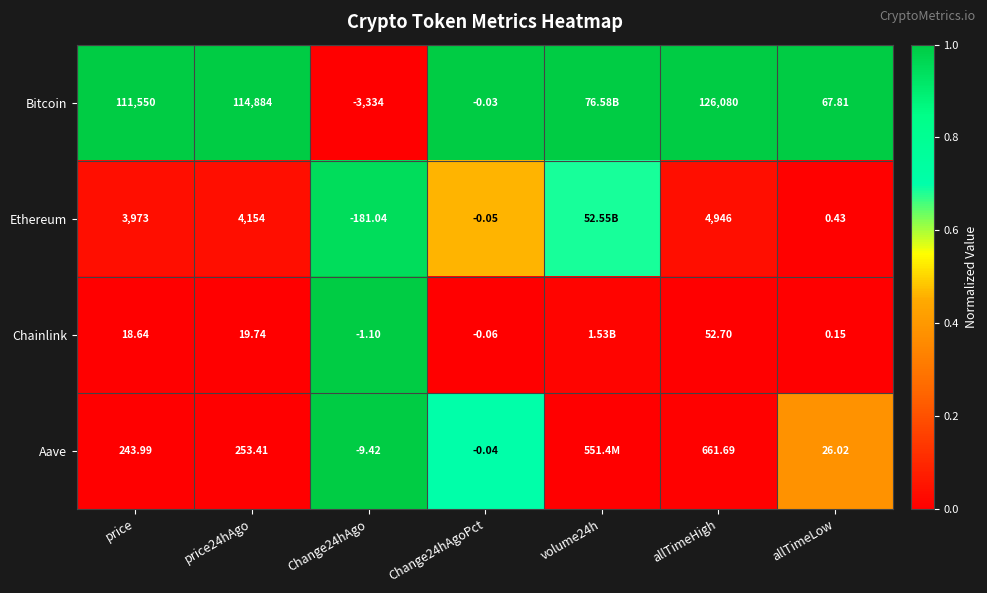

Is it true that Chainlink equals 0.0 at price?

True